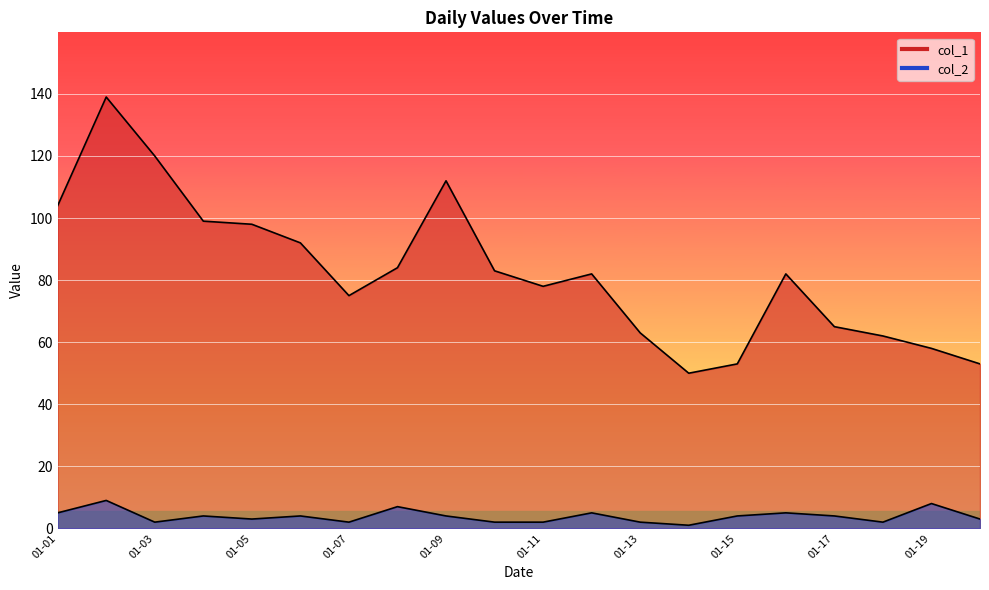

At how many categories does at least one series exceed 87?

7